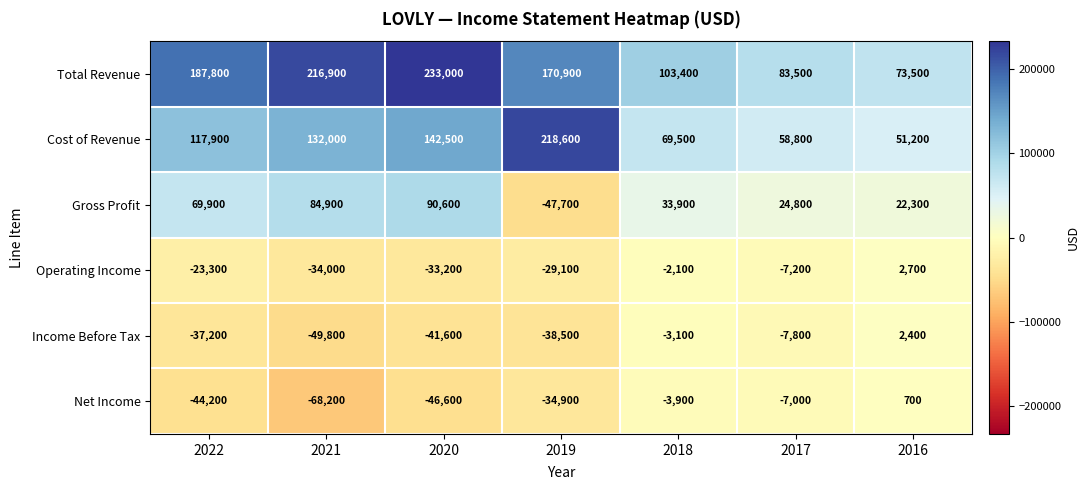

How many categories are shown in the chart?

7